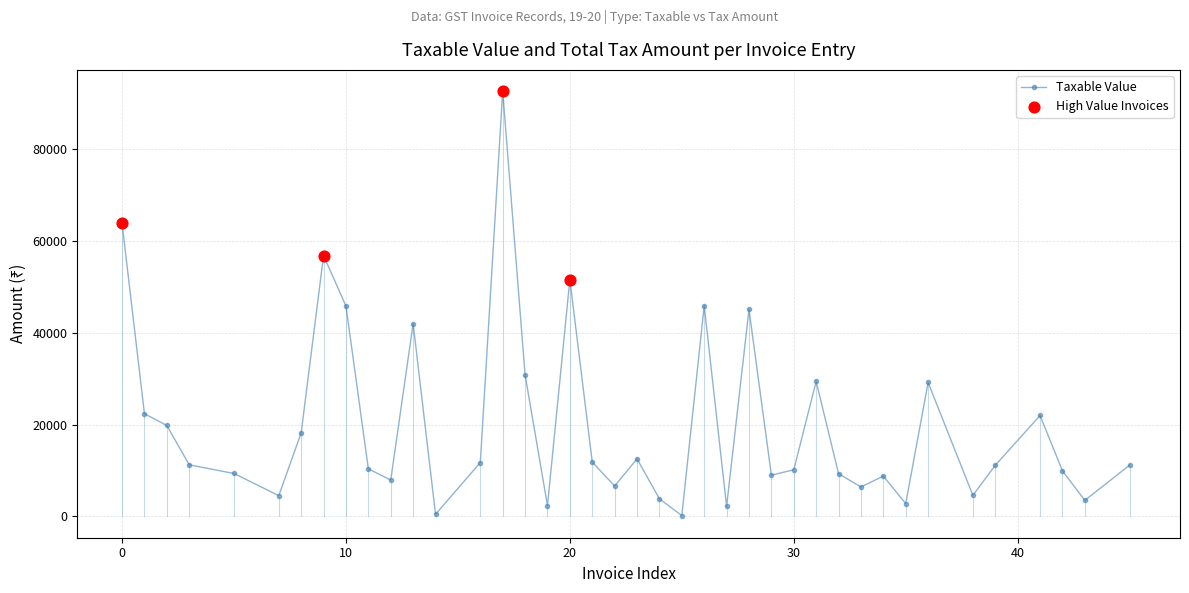

What is the difference between the maximum and minimum values?

92380.0